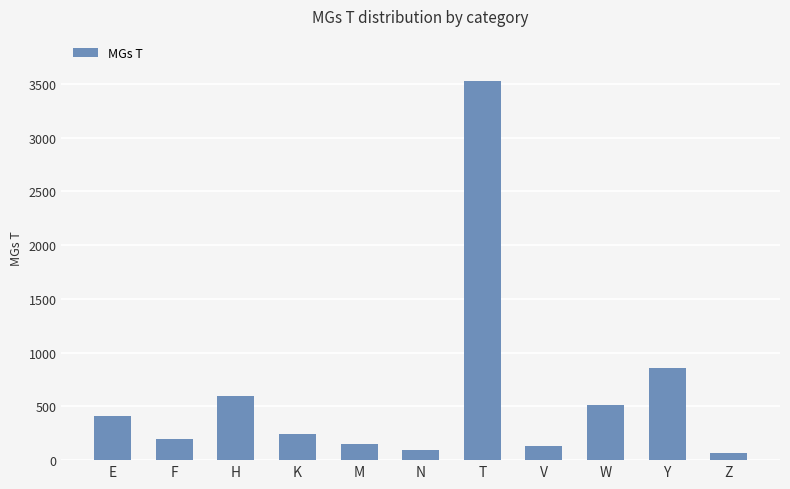

What is the ratio of the value at T to the value at Y?

4.1